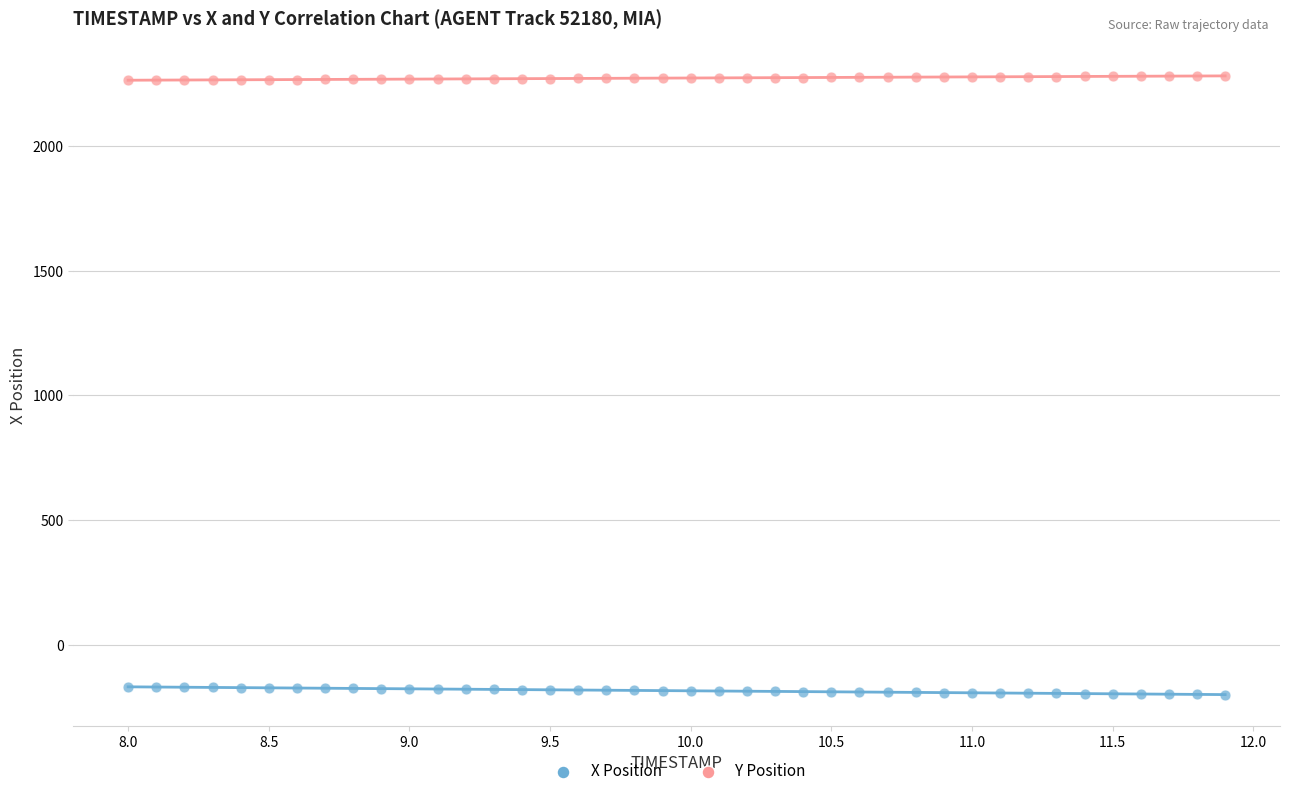

Across all data points, what is the range of Y values (max minus min)?

2481.5